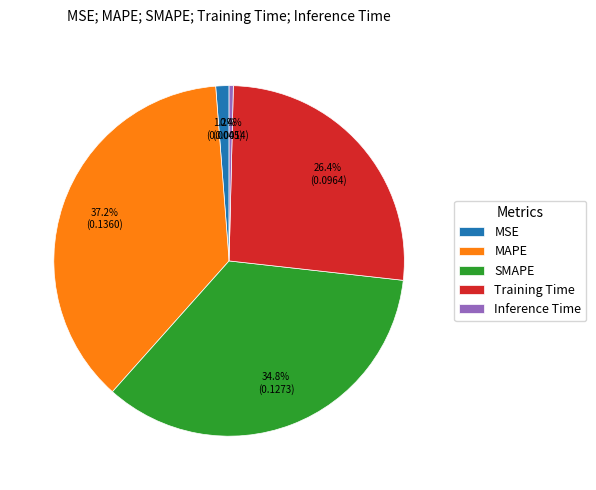

Which has a higher value, Inference Time or MAPE?

MAPE